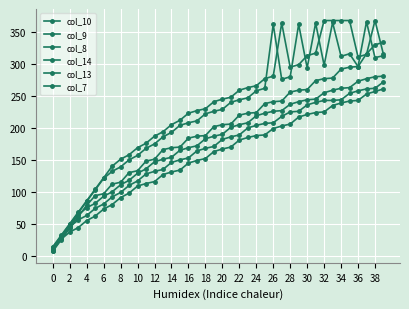

How many lines are shown in the chart?

6